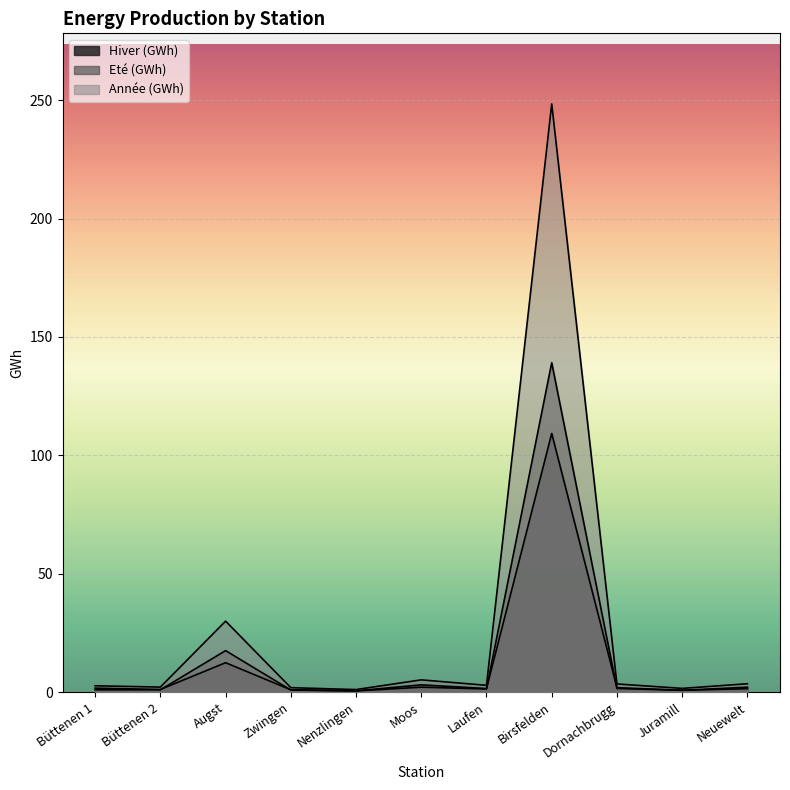

Reading right to left, what are all the values shown in this chart?

Hiver (GWh): 2.1	0.8	1.9	109.3	1.5	3.1	0.6	1.0	12.4	1.1	1.7
Eté (GWh): 1.5	0.8	1.6	139.2	1.4	2.1	0.5	0.9	17.6	1.0	1.0
Année (GWh): 3.6	1.6	3.5	248.4	2.9	5.2	1.1	1.9	30.0	2.1	2.7